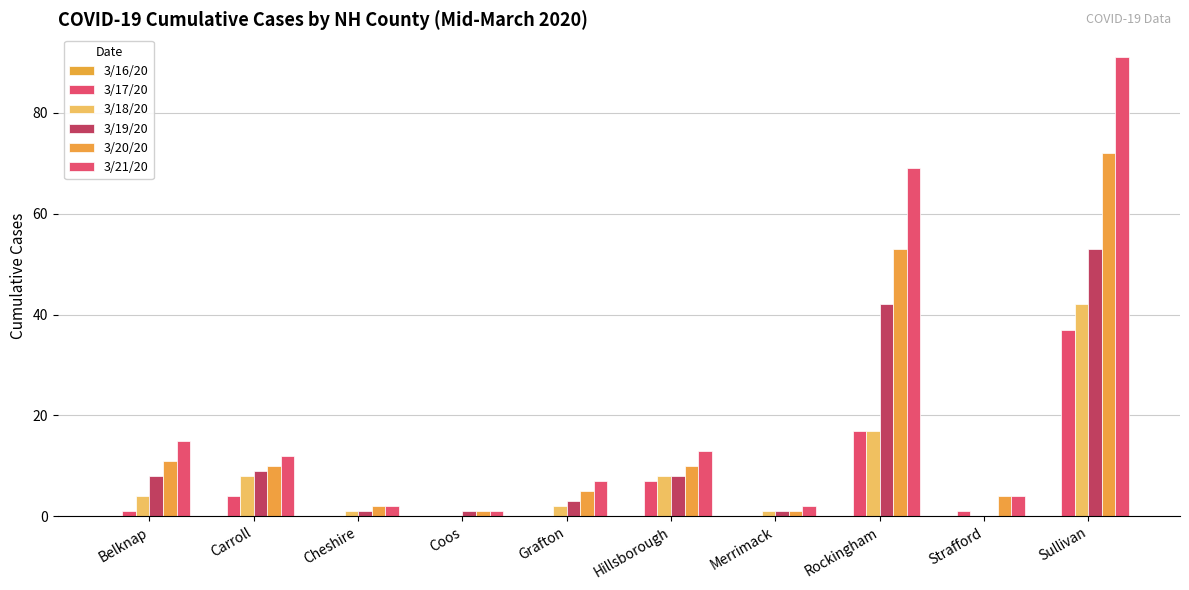

What is the label of the 2nd bar from the right?

Strafford